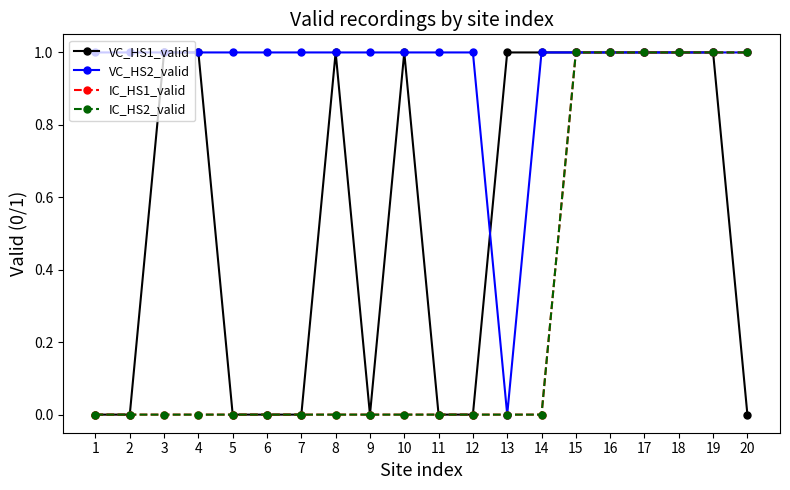

Does the chart have visible grid lines?

No